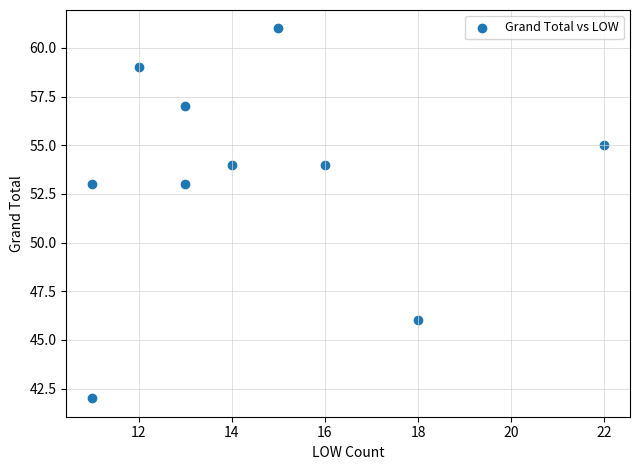

What is the average Y value?

53